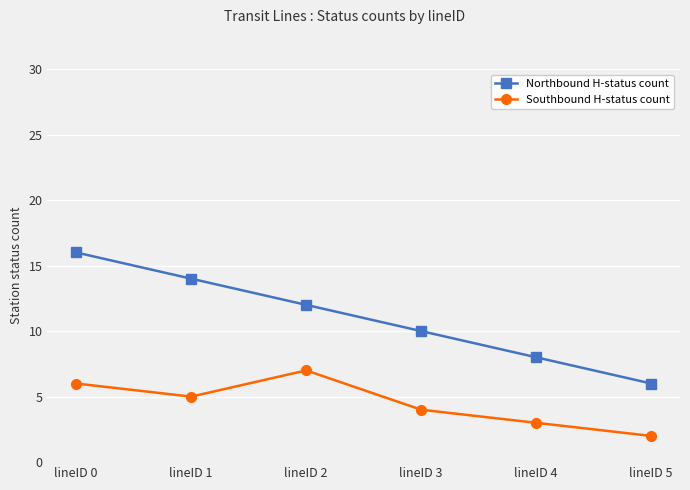

At which category is the sum across all series the highest?

lineID 0